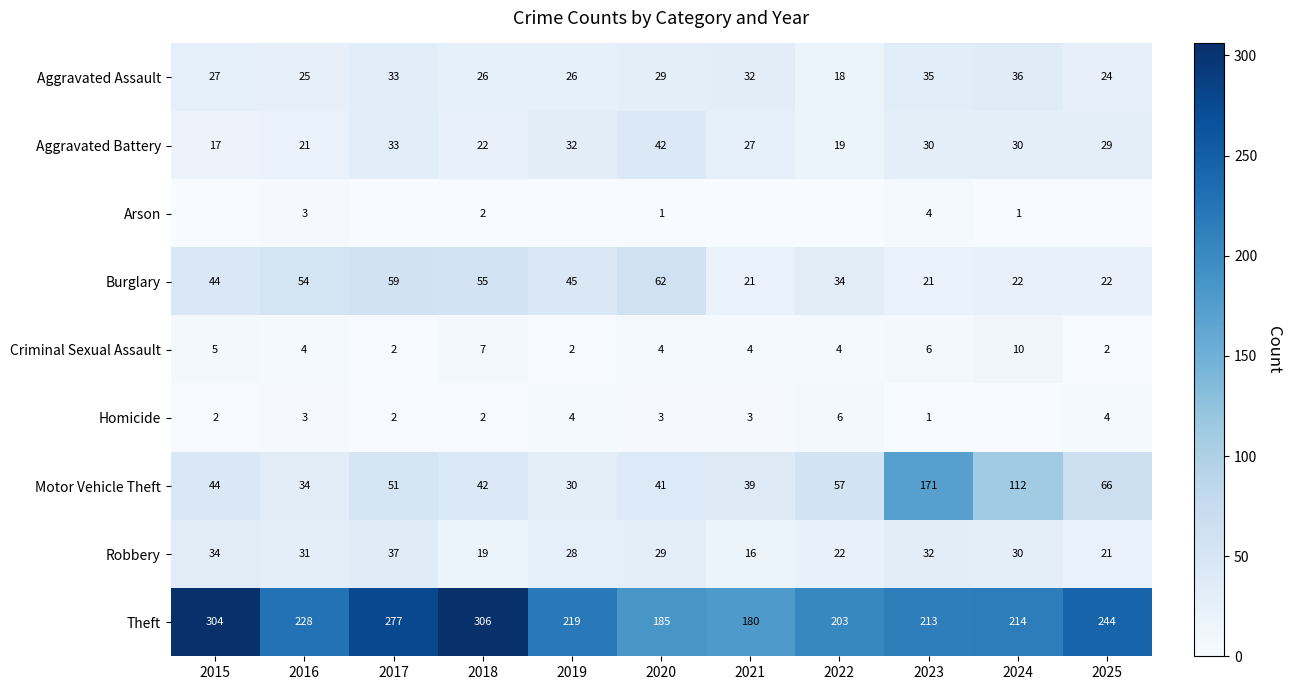

Between 2021 and 2022, which is larger?

2021